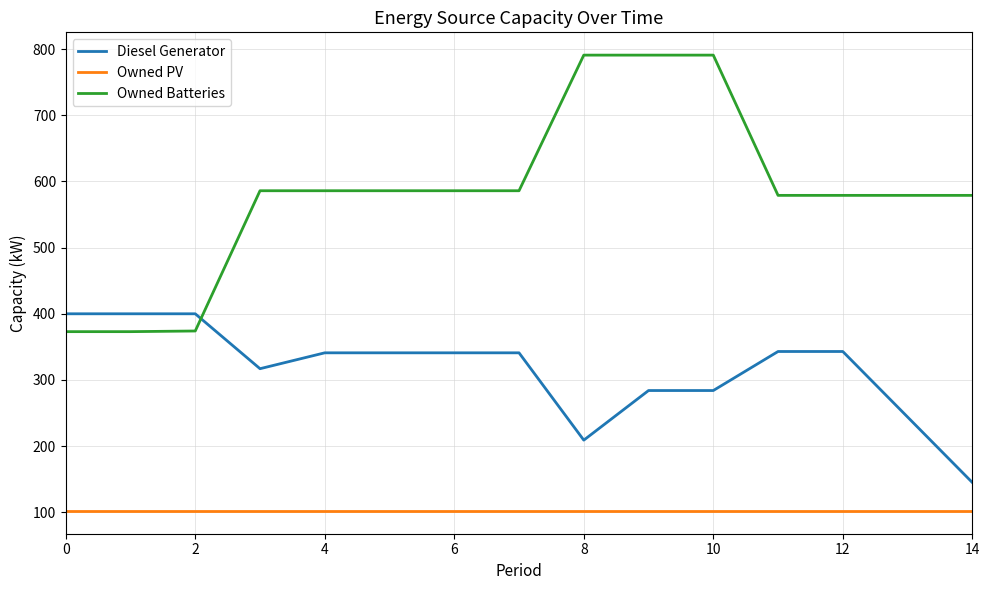

Which series has the widest spread of values?

Owned Batteries